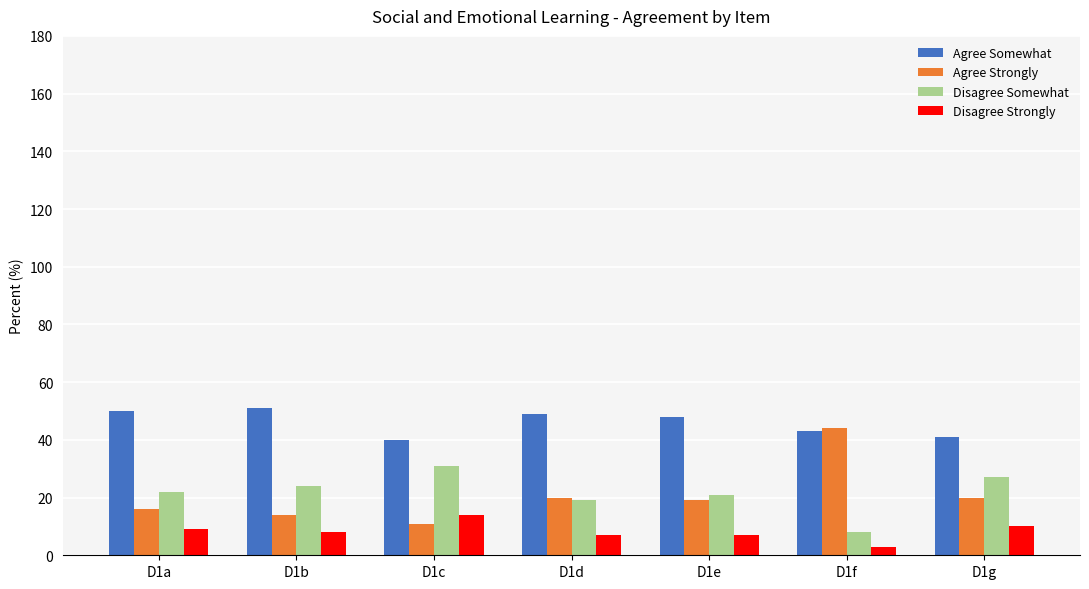

At how many categories does at least one series exceed 38?

7